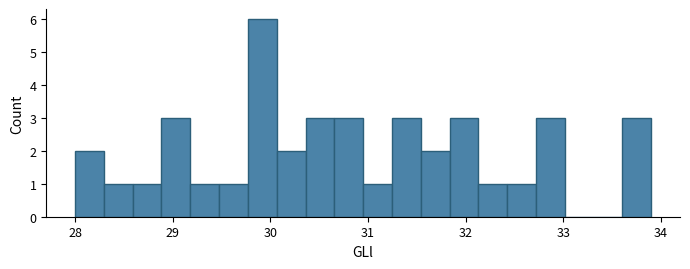

Read against the x-axis, roughly where is the centre of the tallest bar?

29.9